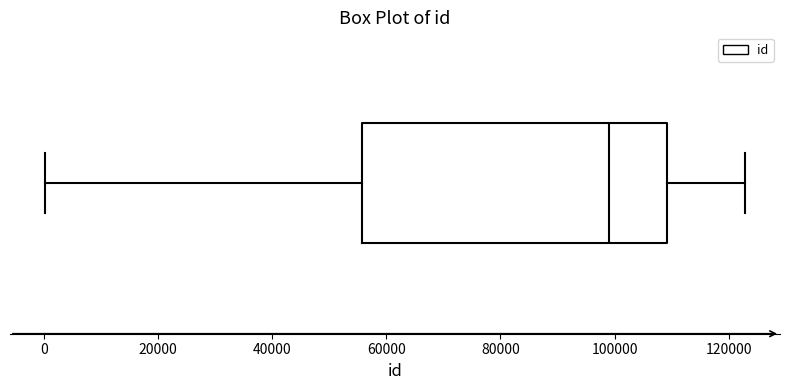

Read this box plot against the x-axis: the position of the median line, the range covered by the box, and the ends of both whiskers. The values are not printed on the chart, so give them approximately, as read against the axis.

median 98000, box 56000 to 110000, whiskers 0 to 122000